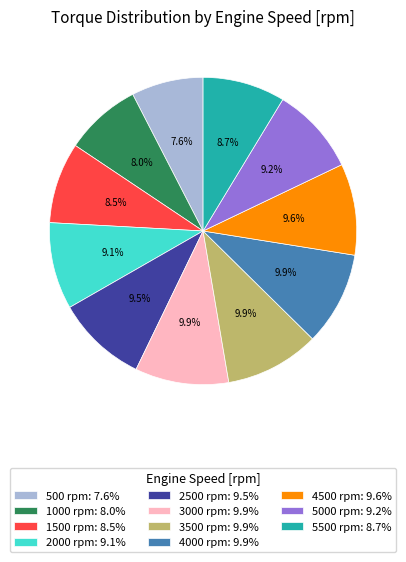

Count the number of slices in the pie.

11